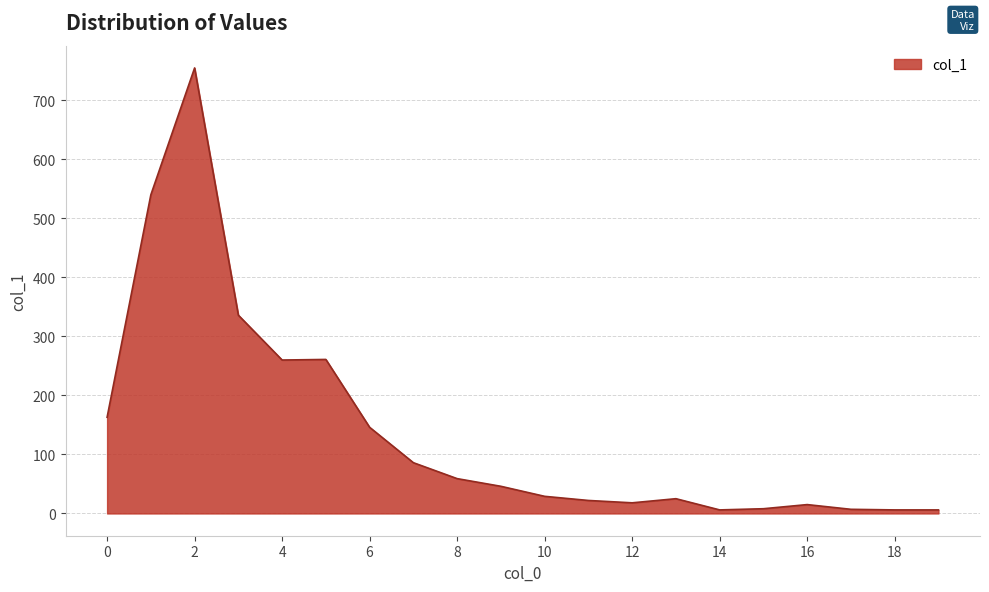

What is the difference between the maximum and minimum values?

749